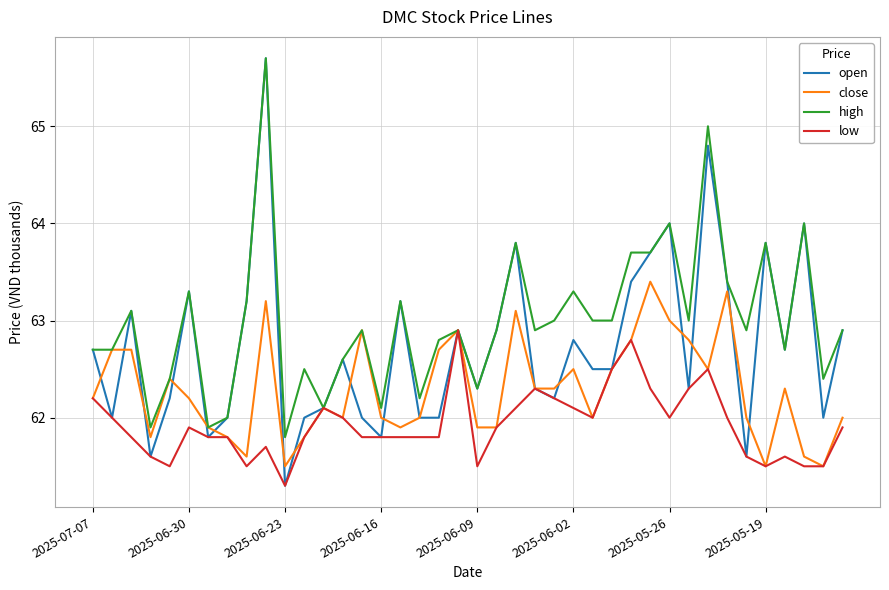

How many lines are shown in the chart?

4